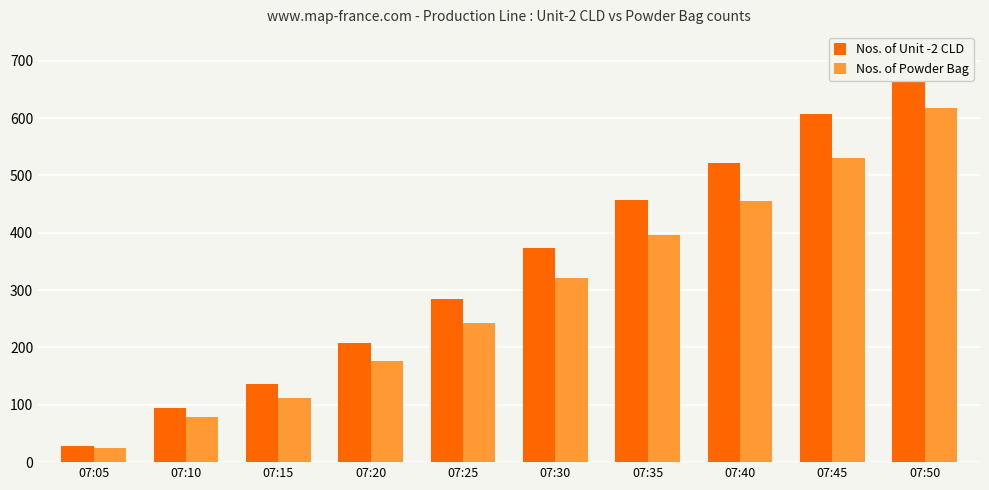

How many bars are there in each group?

2